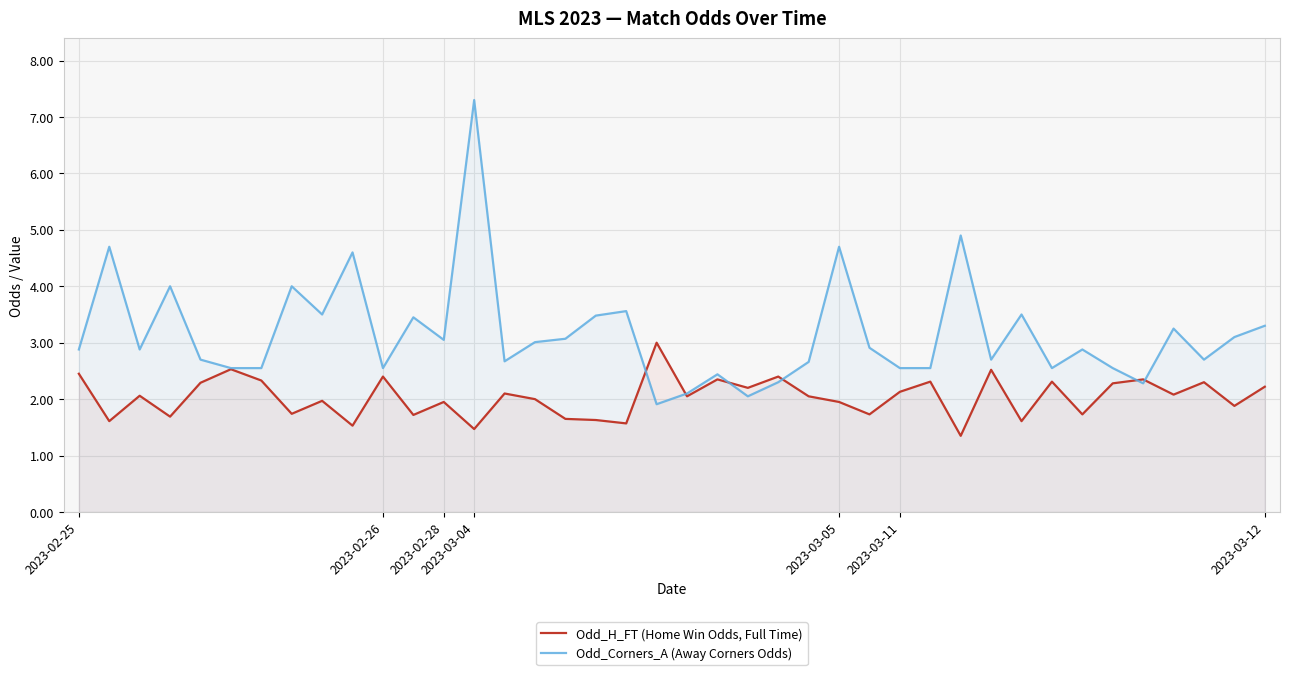

What value does the Odd_Corners_A (Away Corners Odds) series have at 32?

2.5